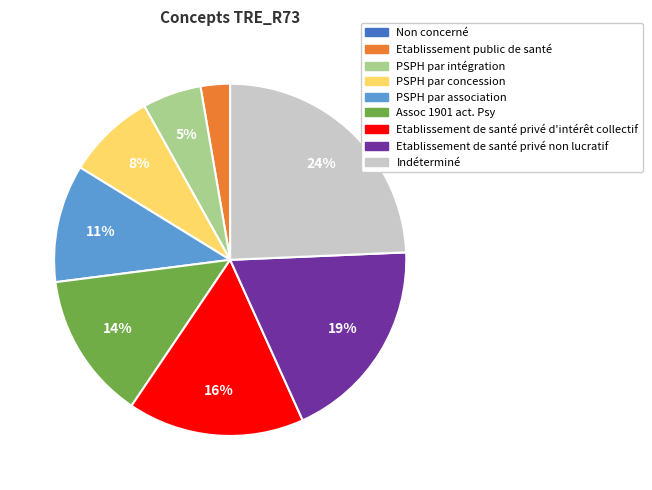

Do PSPH par concession and PSPH par association together represent more than half of the pie?

No